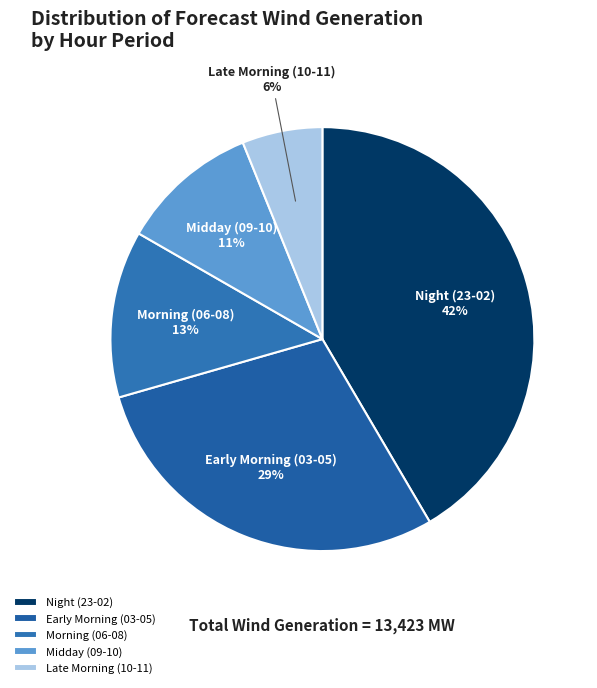

What is the smallest slice in the pie chart?

Late Morning (10-11)